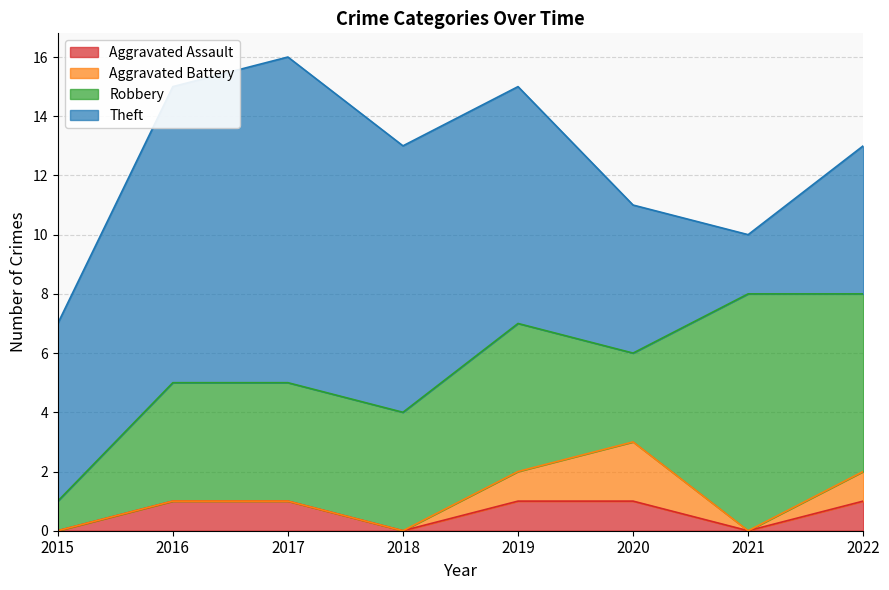

Which series has the largest range (max minus min)?

Theft